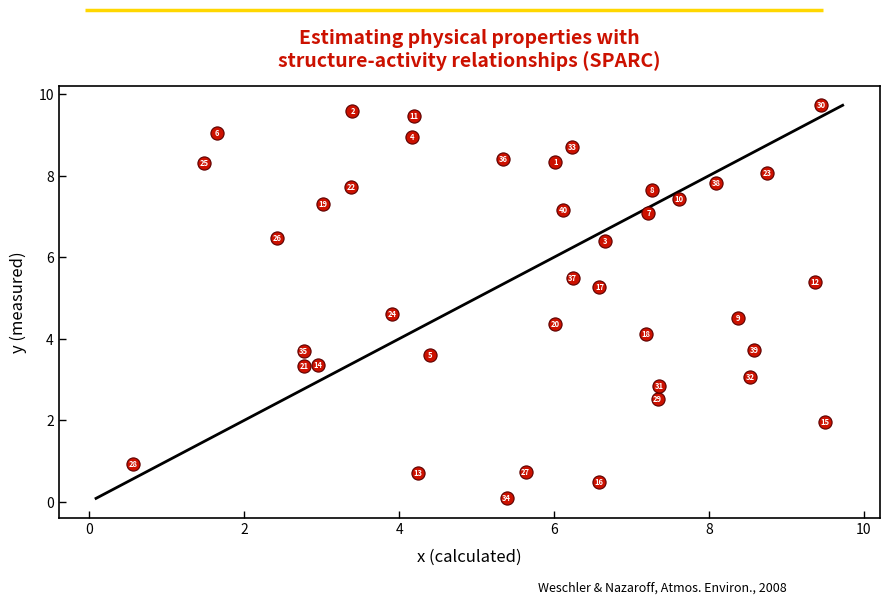

What Y value in the scatter plot is closest to 4?

4.1